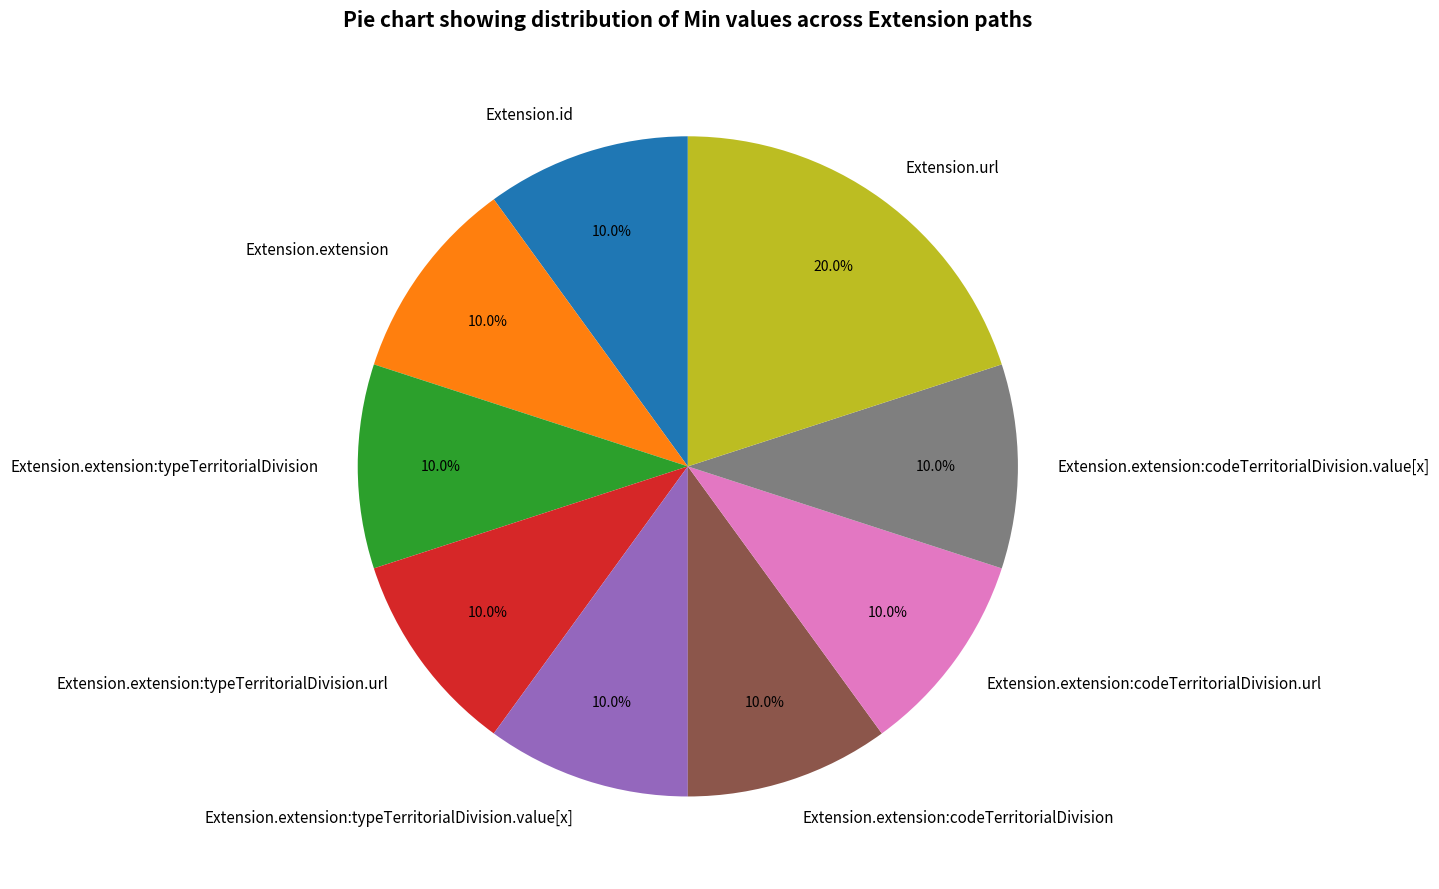

How much of the chart is everything except Extension.extension?

90.0%